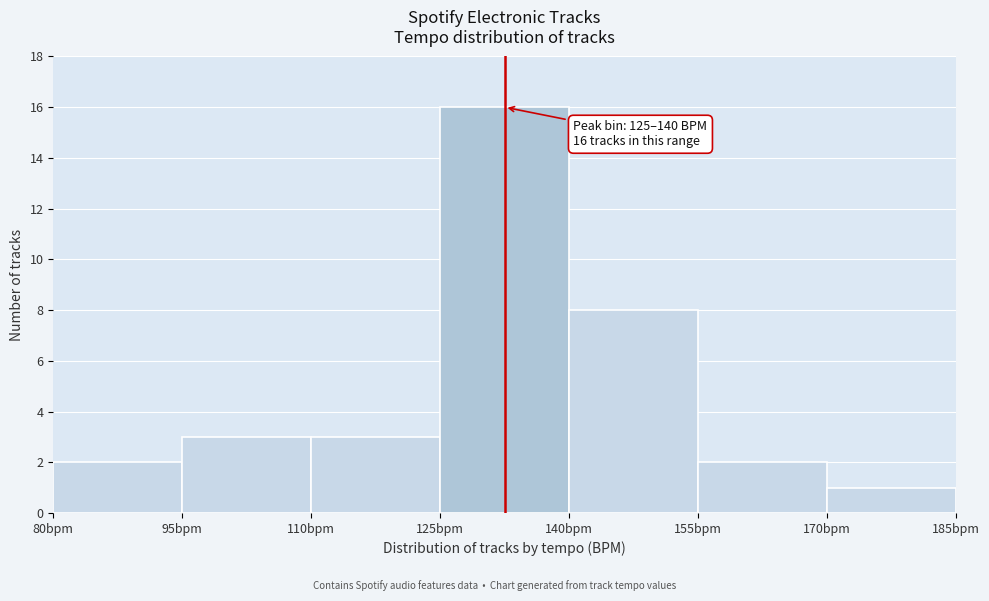

Over which range of the x-axis is the bar tallest?

125 to 140